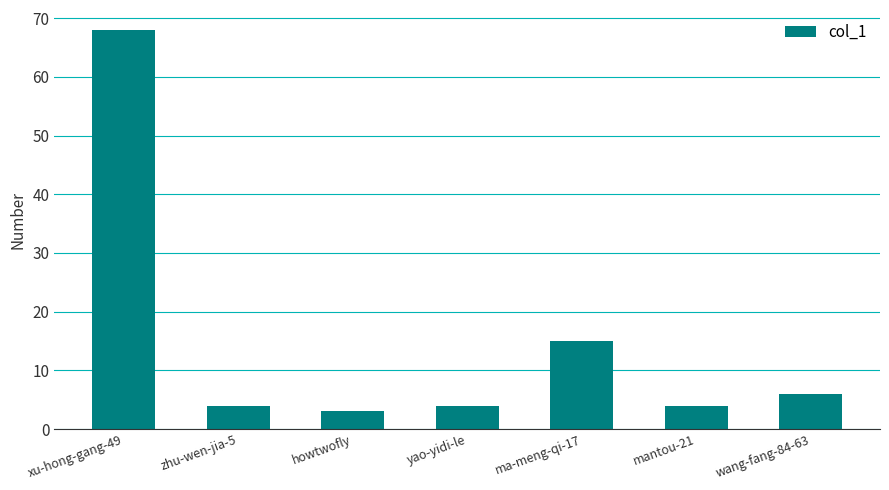

How many categories are shown in the chart?

7